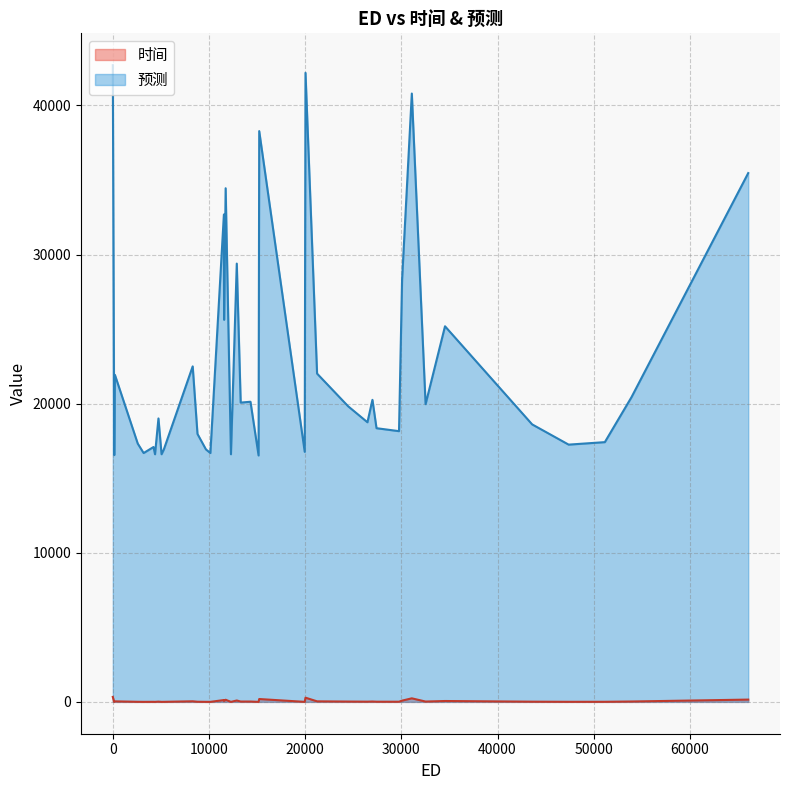

Between 12 and 14, which is larger?

14